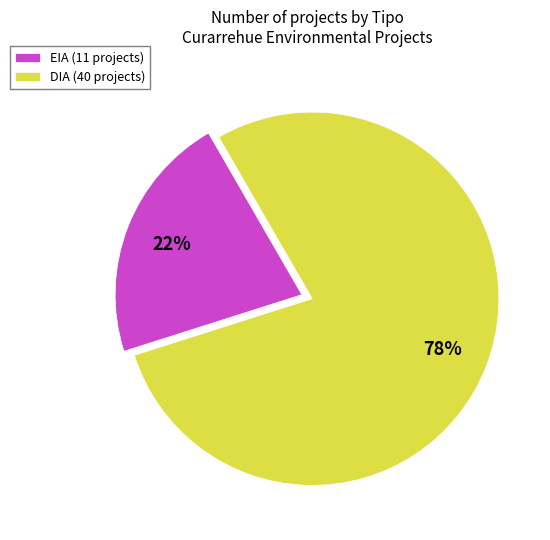

What percentage is the DIA slice, to the nearest percent?

78%